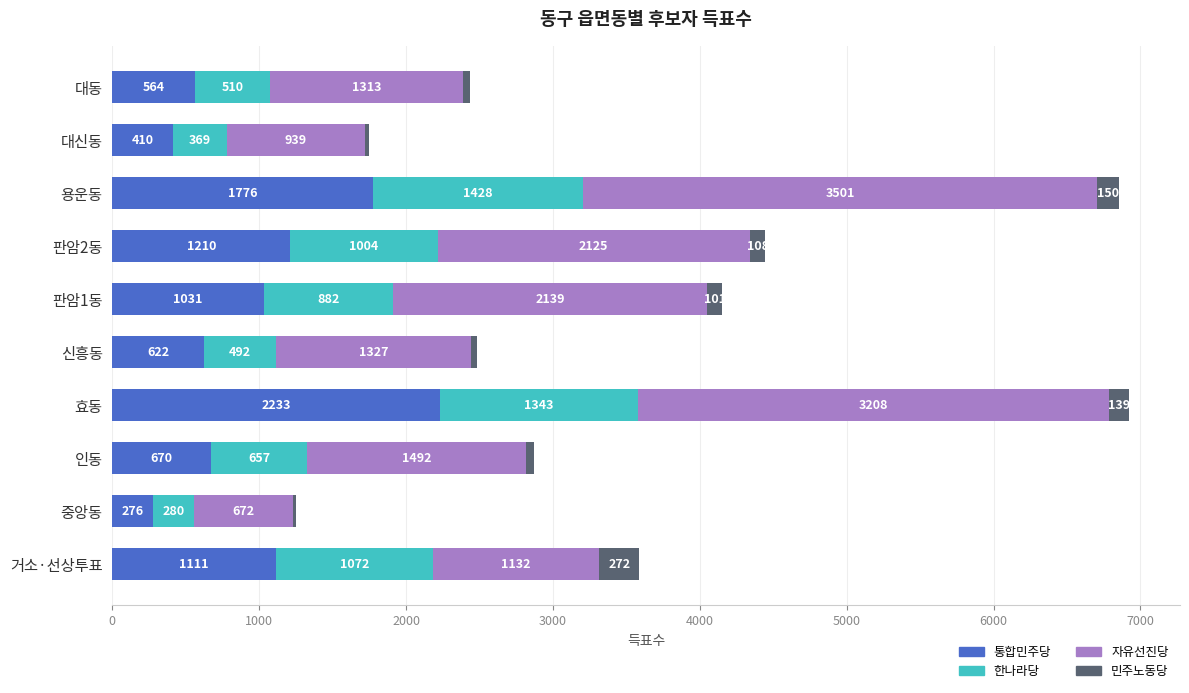

At which category is the sum across all series the highest?

효동